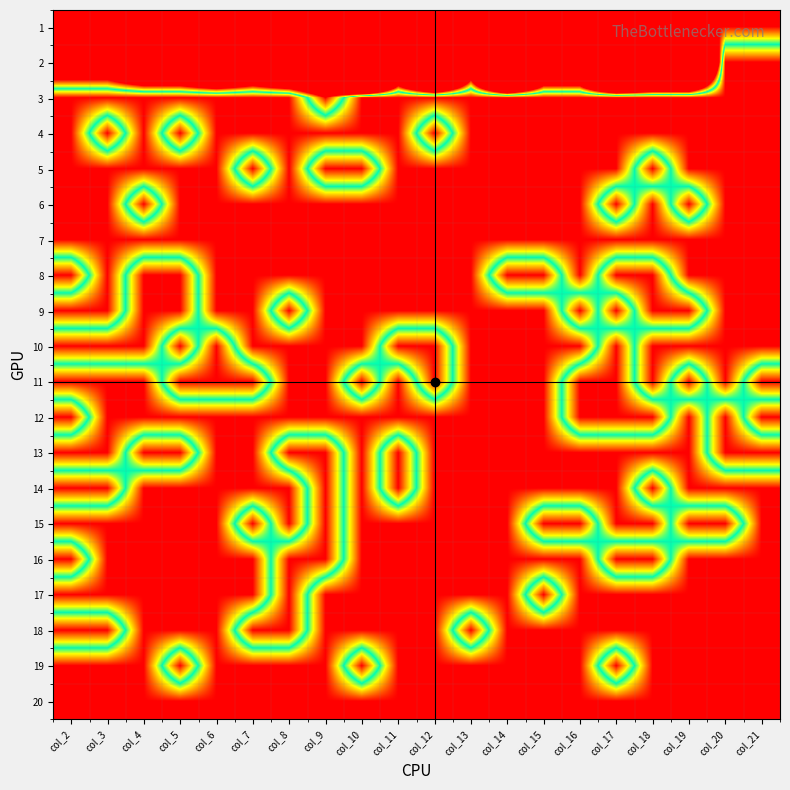

At which category does the chart reach its minimum across all series?

col_20